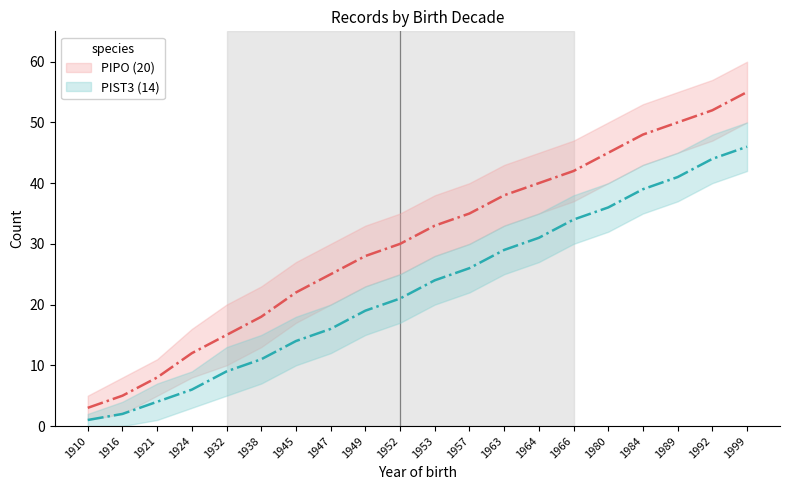

Is this an area chart (filled region under the line)?

No